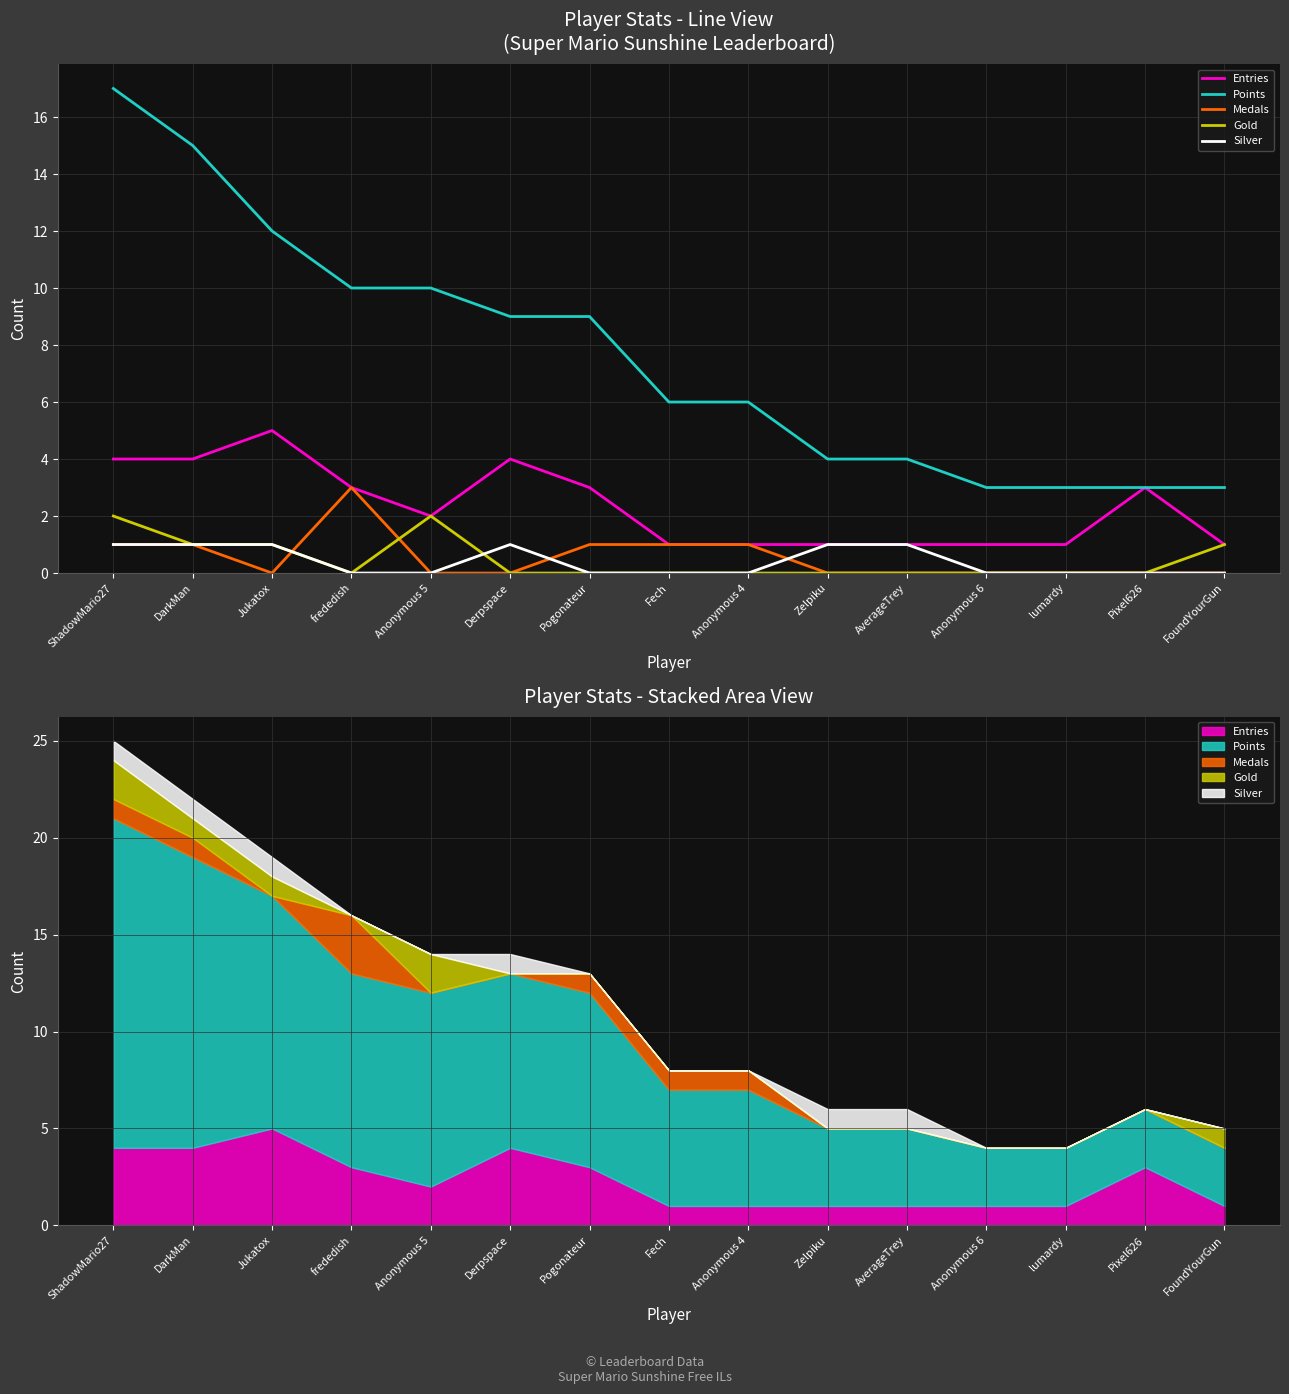

At which label is Medals closest to 1?

ShadowMario27